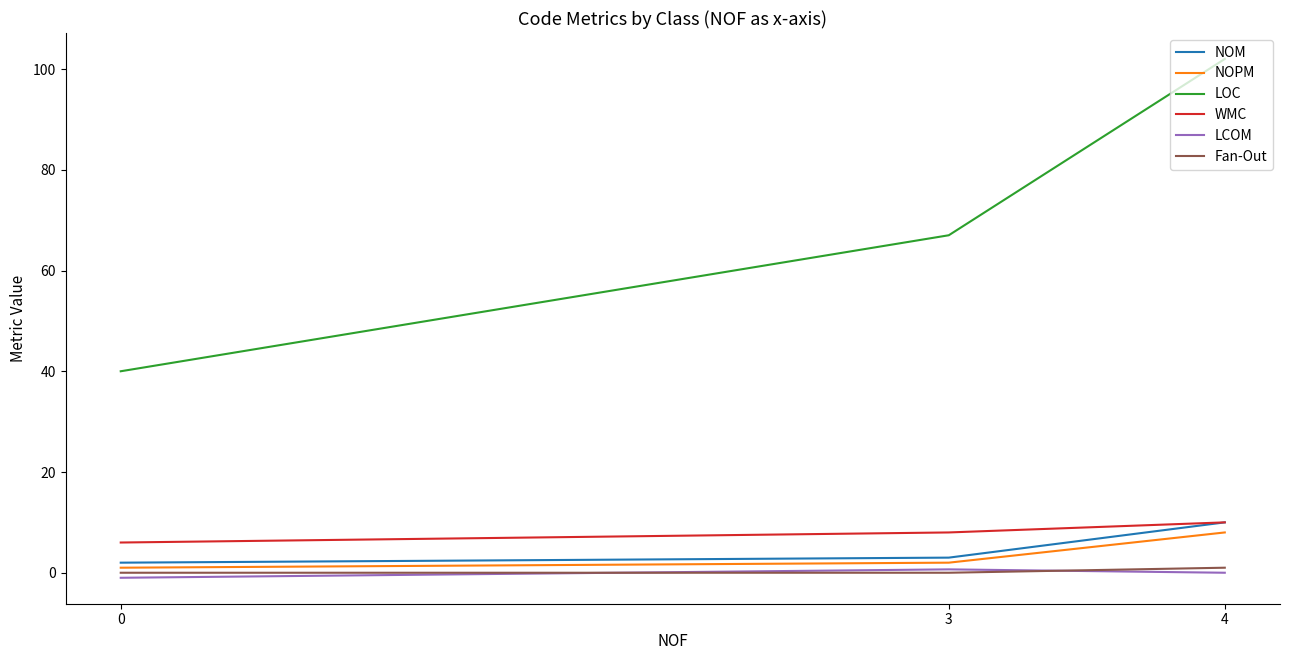

What is the minimum value for LCOM?

-1.0